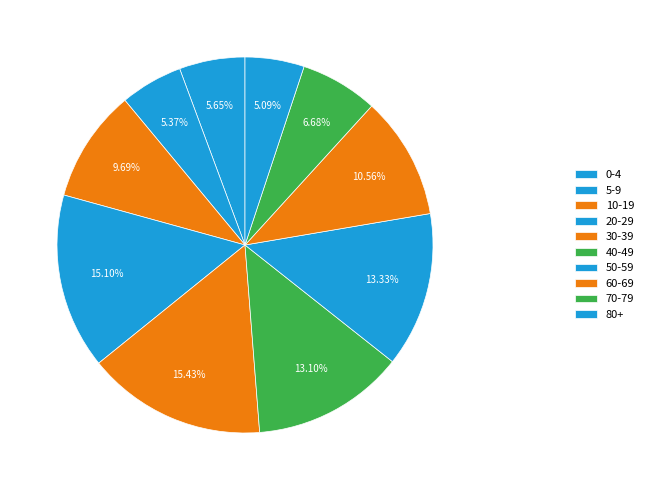

Which slice is the smallest?

80+